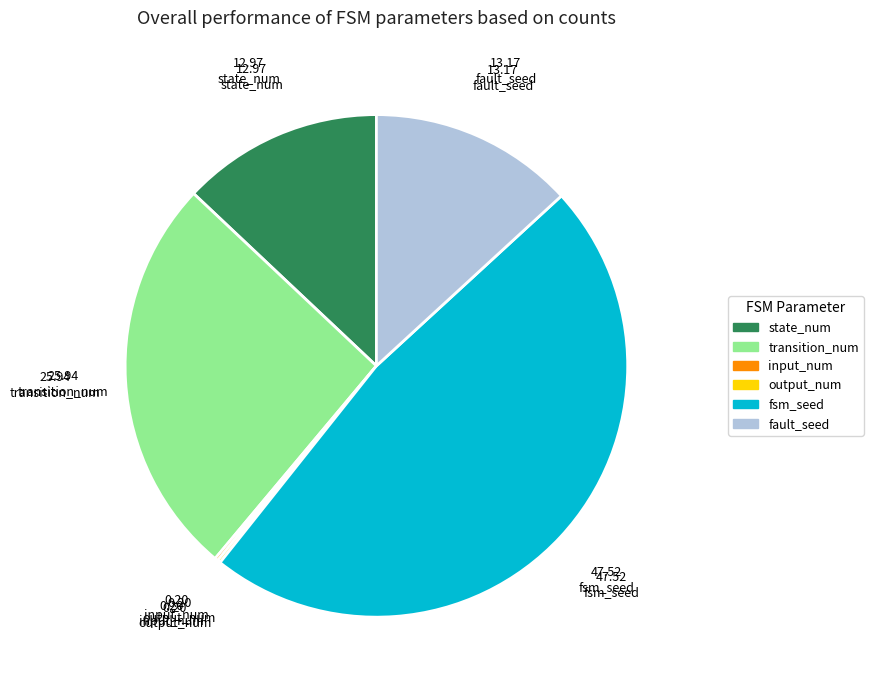

Is the sum of transition_num and fsm_seed greater than half?

Yes